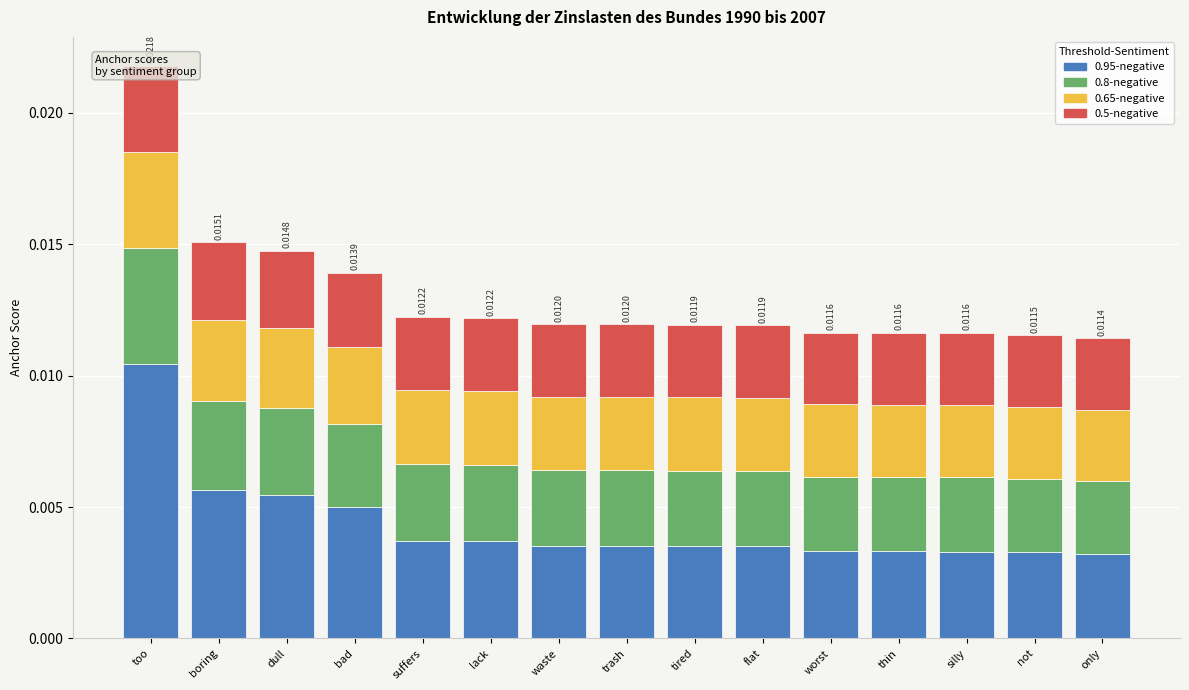

The 0.5-negative series shows 0.0 at waste. True or false?

True